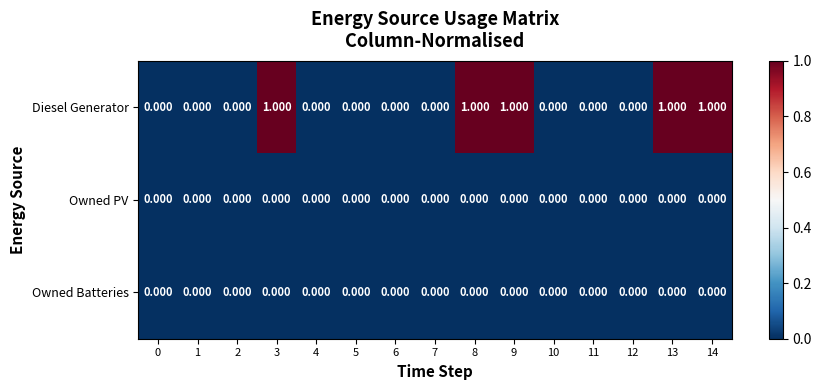

What is the spread (max minus min) of values at 8?

1